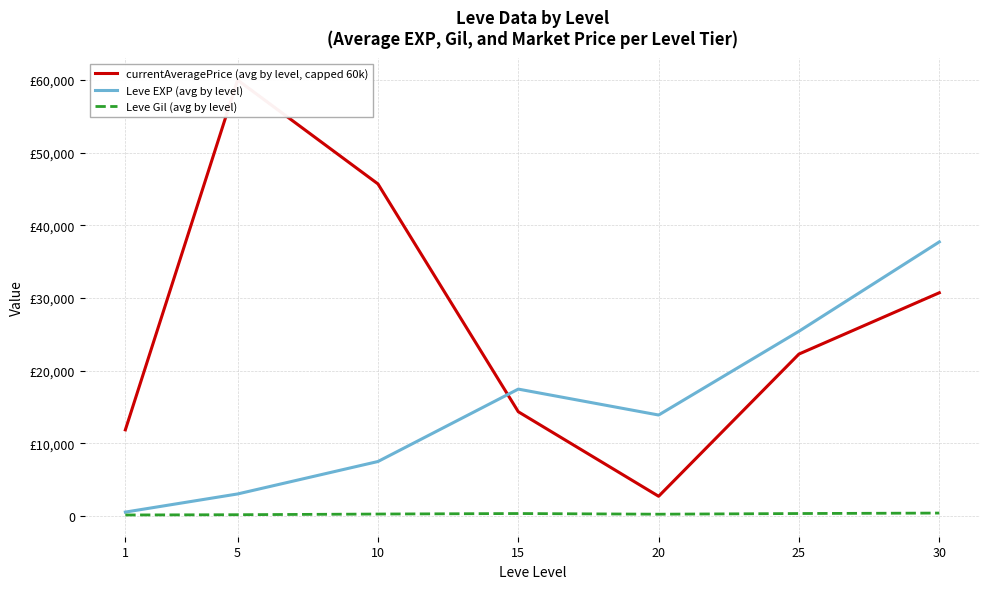

Where does the currentAveragePrice (avg by level, capped 60k) series first go above 22271?

5